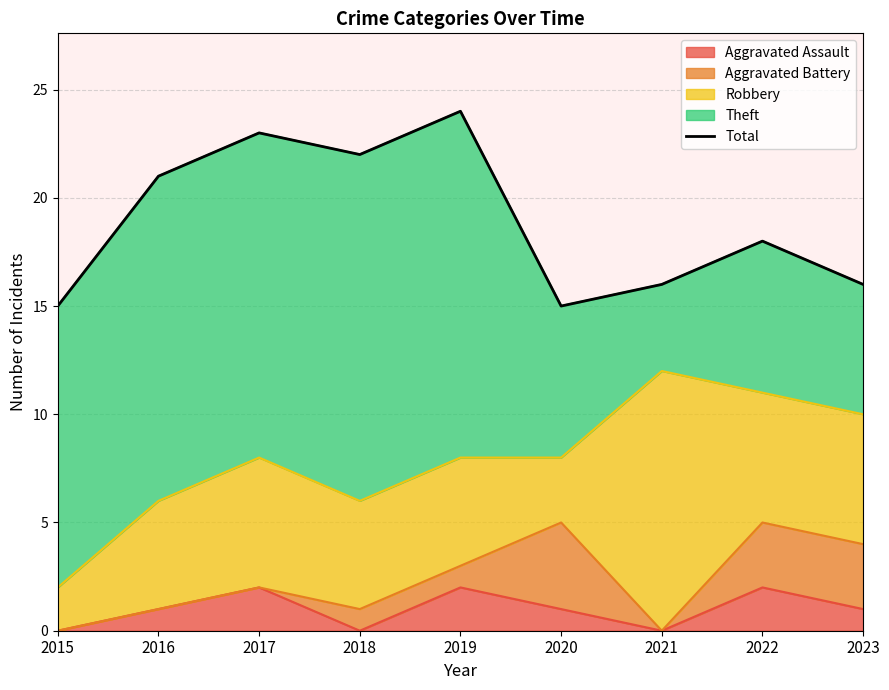

What is the ratio of the value at 2023 to the value at 2015?

1.1